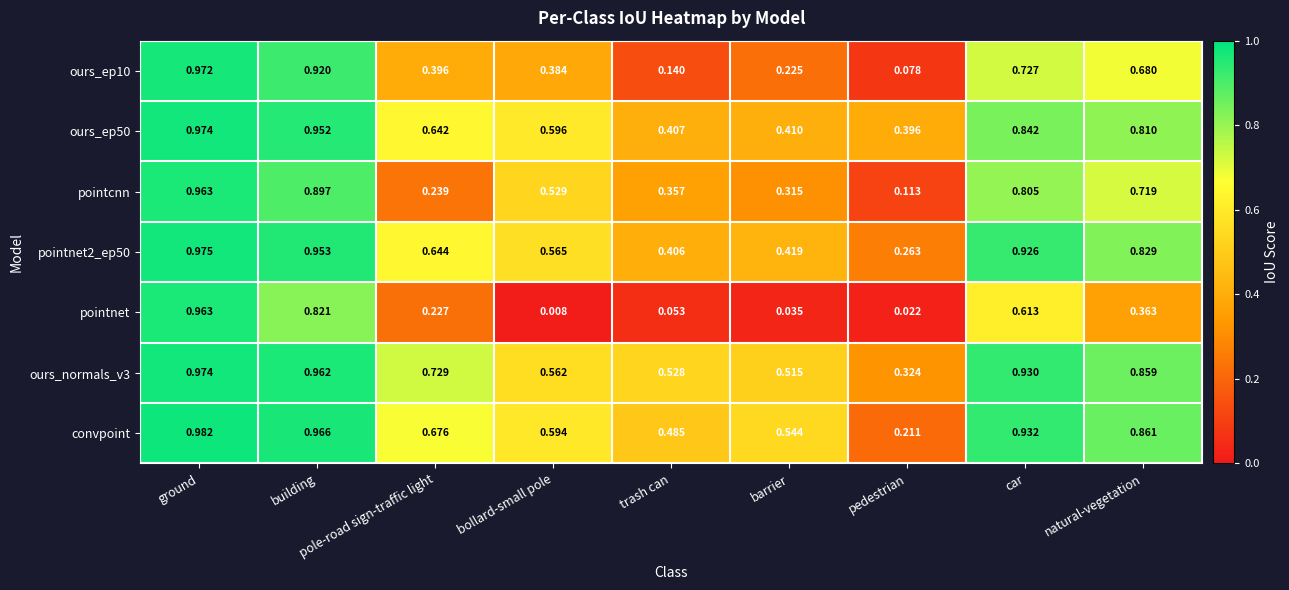

List the labels in order of convpoint value, largest first.

ground, building, car, natural-vegetation, pole-road sign-traffic light, bollard-small pole, barrier, trash can, pedestrian